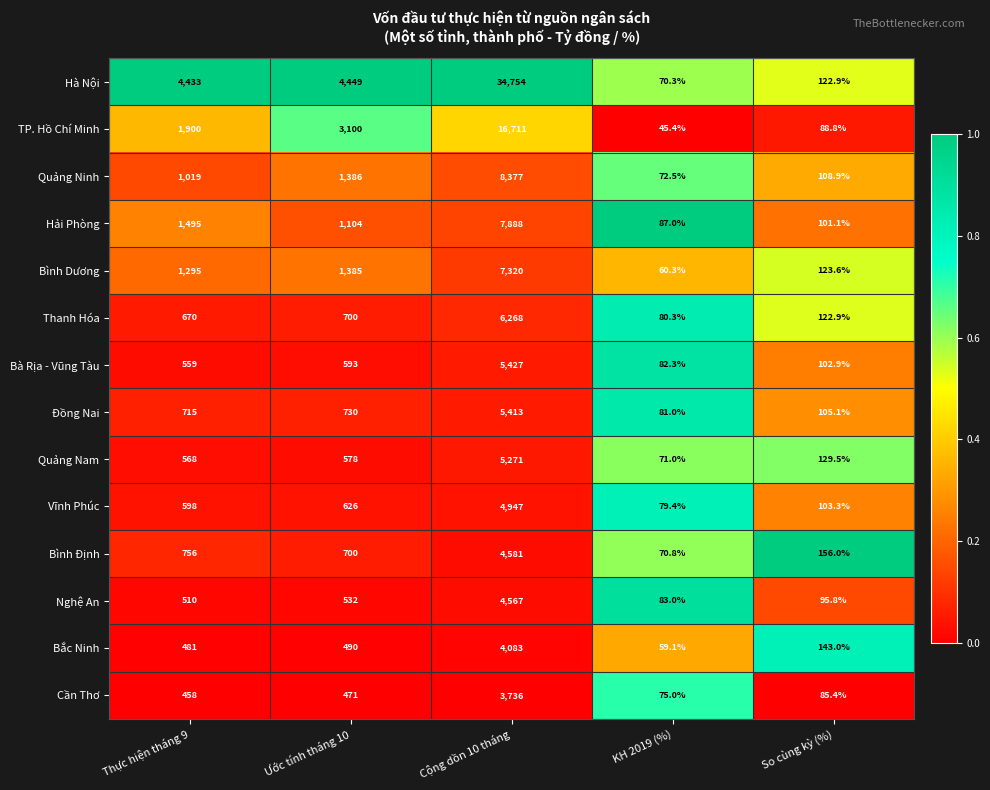

Between Thực hiện tháng 9 and Ước tính tháng 10, which series saw the biggest shift?

TP. Hồ Chí Minh